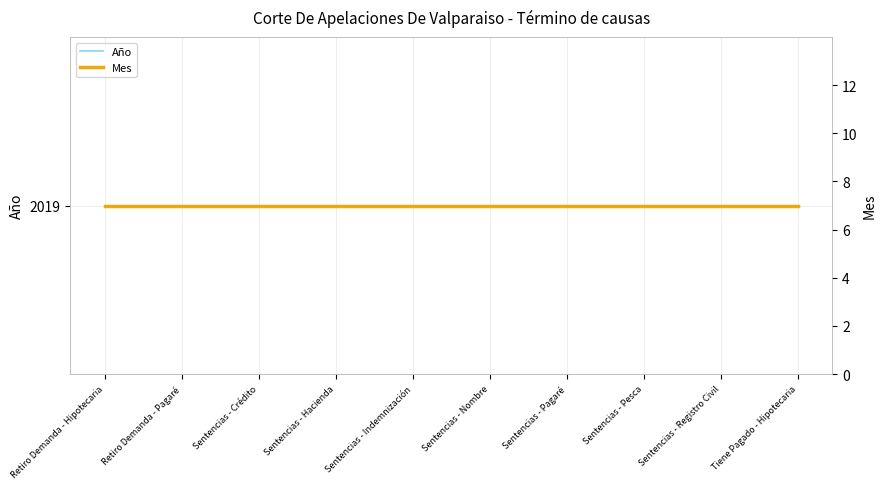

Which series has the widest spread of values?

Año